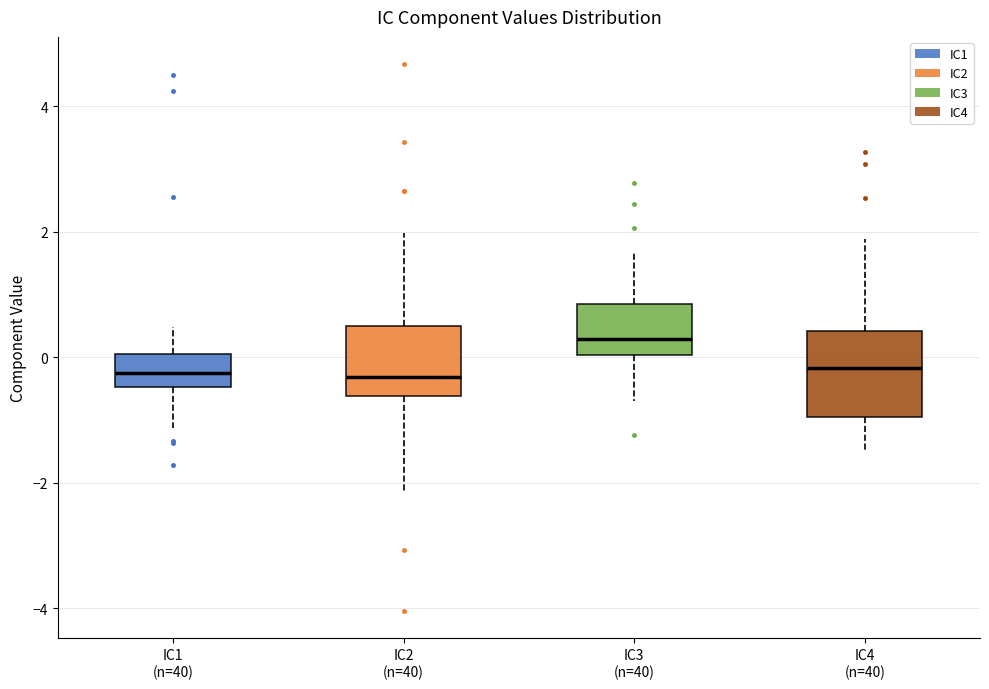

Reading left to right, read every box against the y-axis: the position of its median line, the range the box covers, and the ends of its whiskers. The values are not printed on the chart, so give them approximately, as read against the axis.

IC1 (n=40): median -0.2, box -0.4 to 0.0, whiskers -1.2 to 0.4
IC2 (n=40): median -0.4, box -0.6 to 0.4, whiskers -2.2 to 2.0
IC3 (n=40): median 0.2, box 0.0 to 0.8, whiskers -0.6 to 1.6
IC4 (n=40): median -0.2, box -1.0 to 0.4, whiskers -1.4 to 1.8